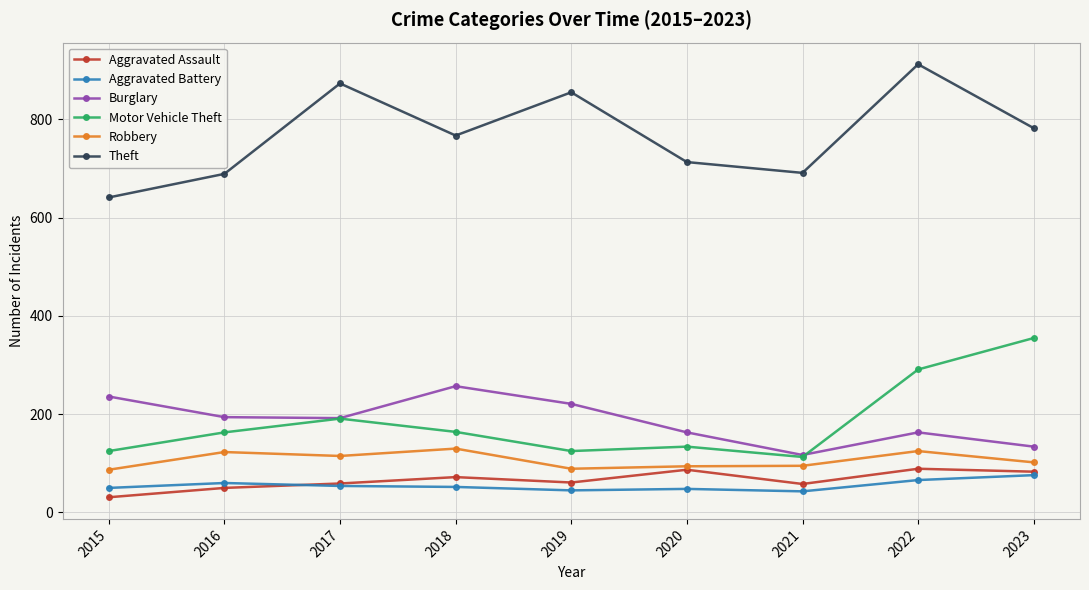

At which category does Motor Vehicle Theft reach its first local peak?

2017